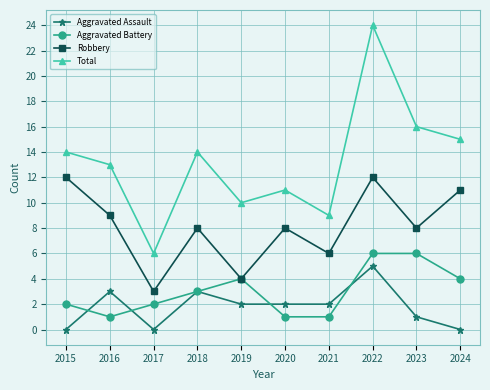

What is the spread (max minus min) of values at 2024?

15